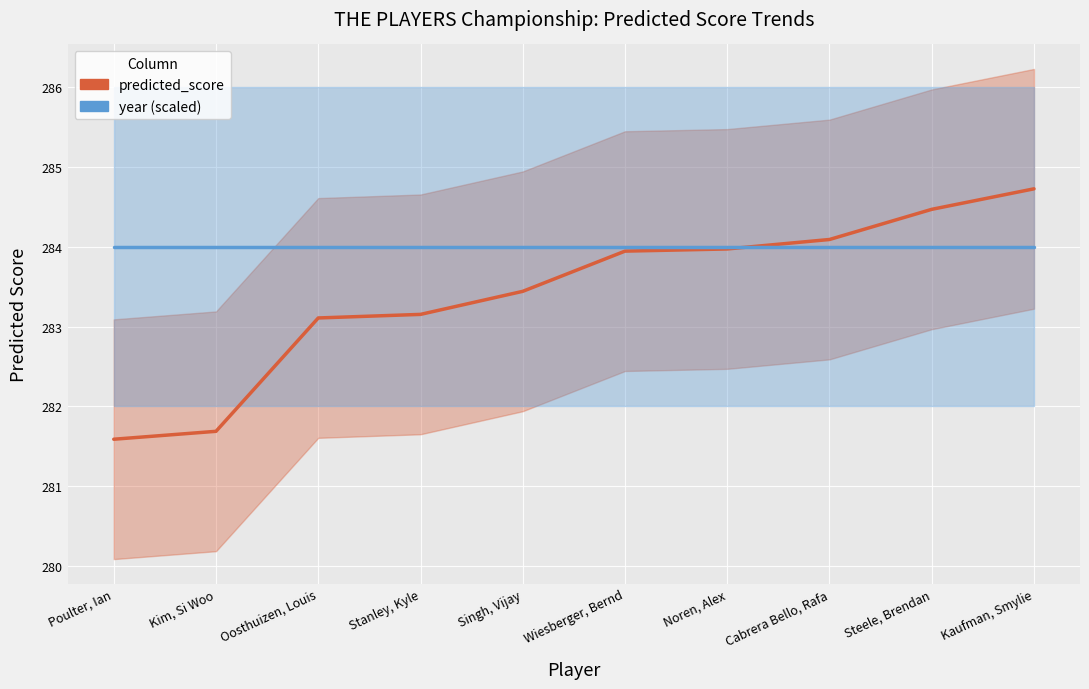

True or false: year (scaled) and predicted_score cross at least once.

True